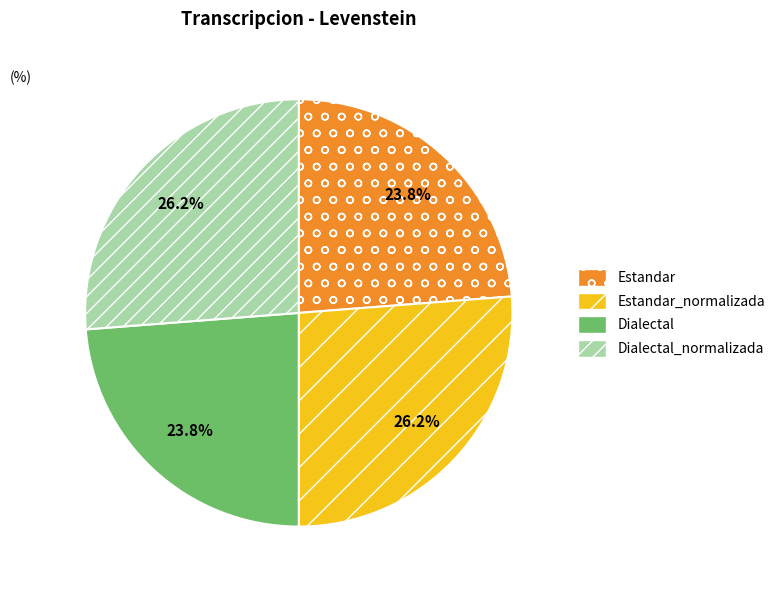

How many segments does this pie chart have?

4